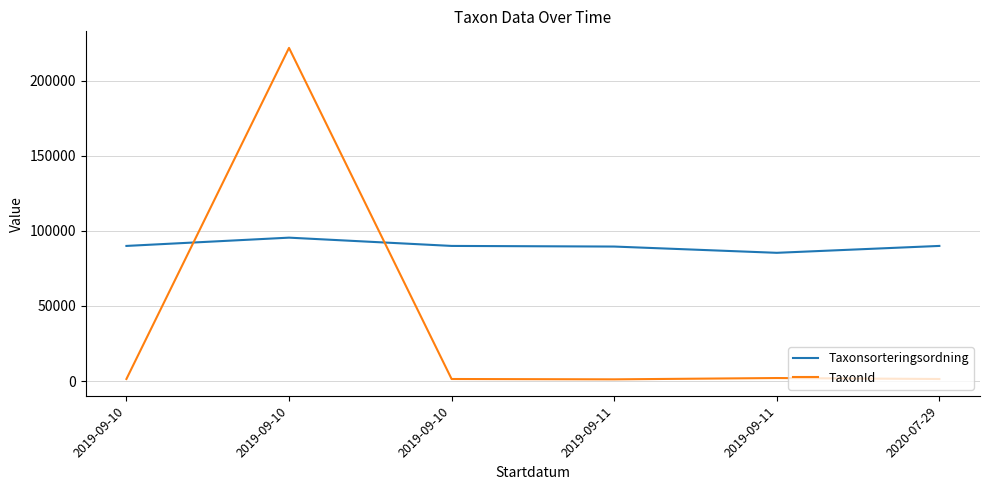

What is the value of the TaxonId point at the 3rd from the left?

1339